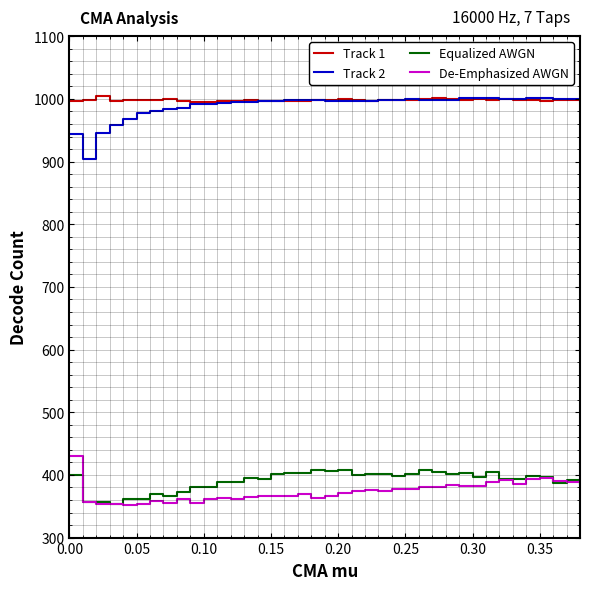

What is the minimum value for Track 2?

904